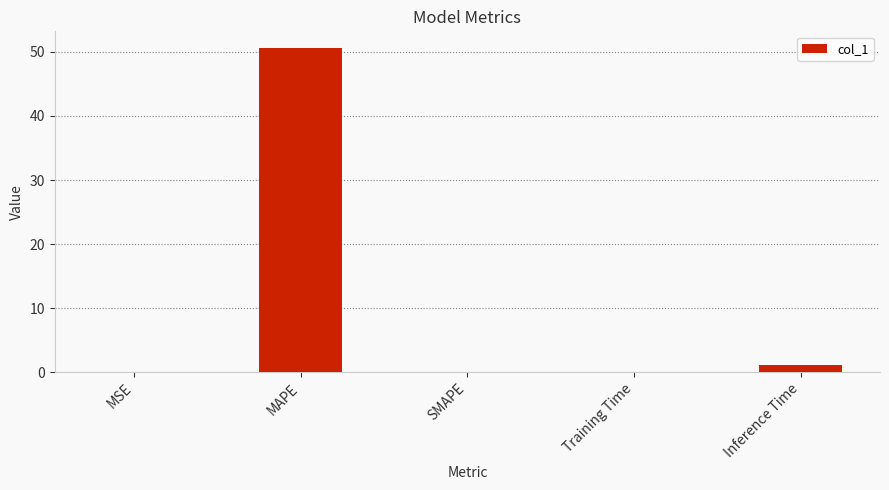

Which category has the highest value across all series?

MAPE